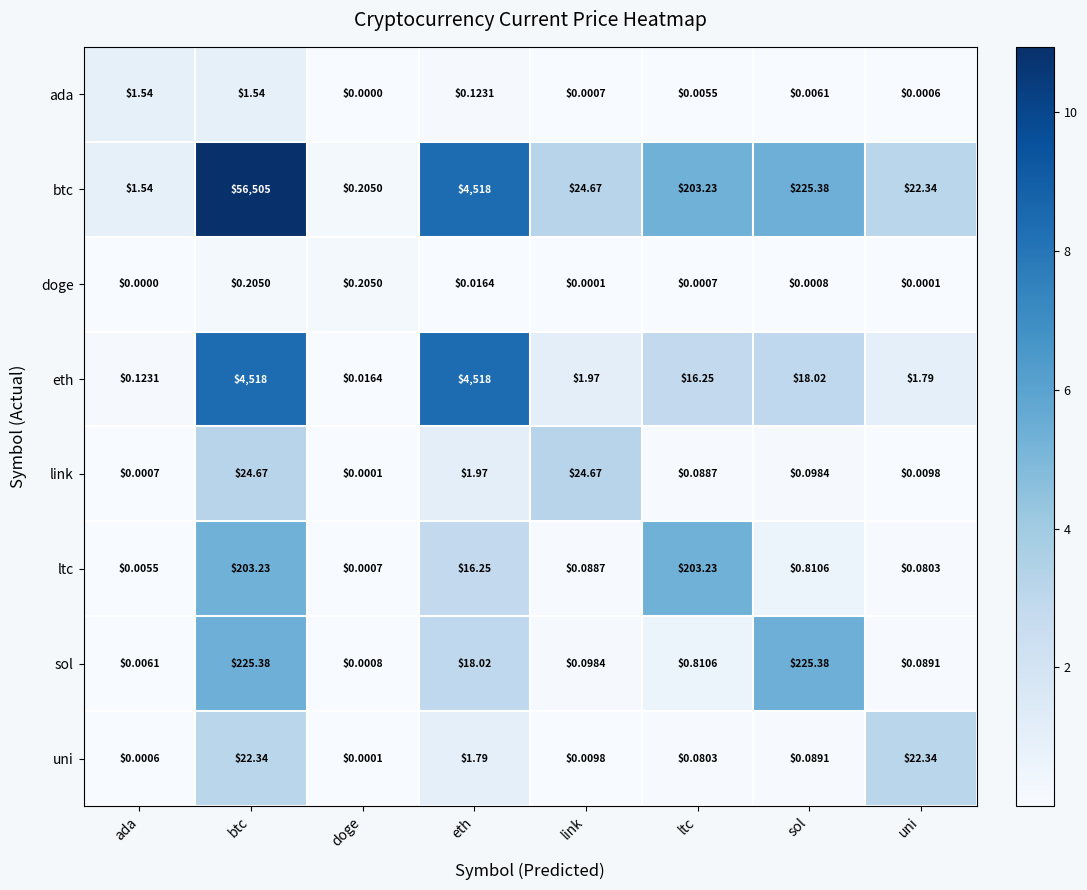

Rank the series by their maximum value, from lowest to highest.

doge, ada, uni, link, ltc, sol, eth, btc